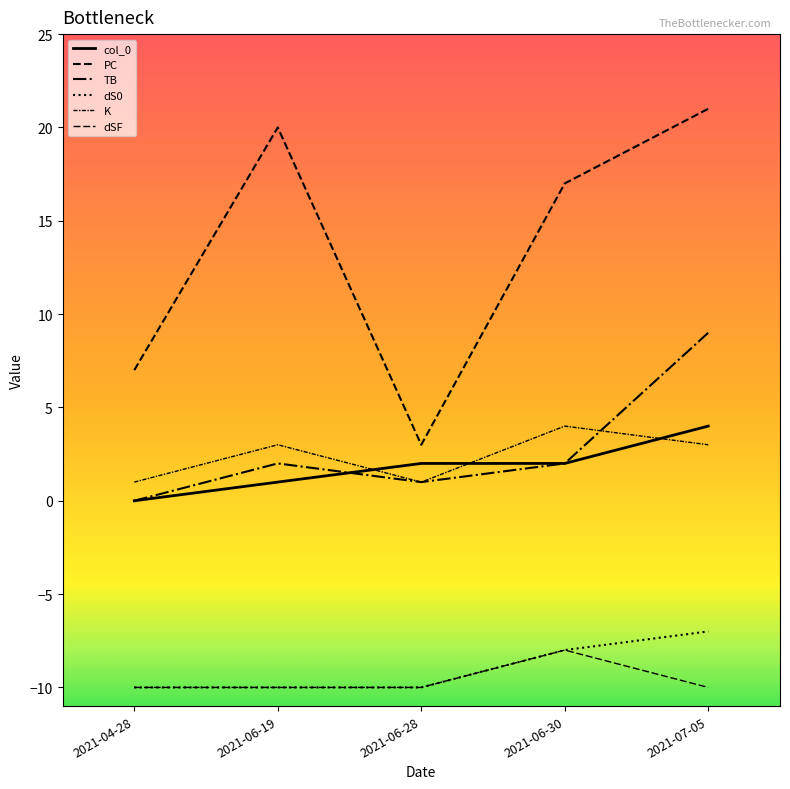

How many lines are shown in the chart?

6